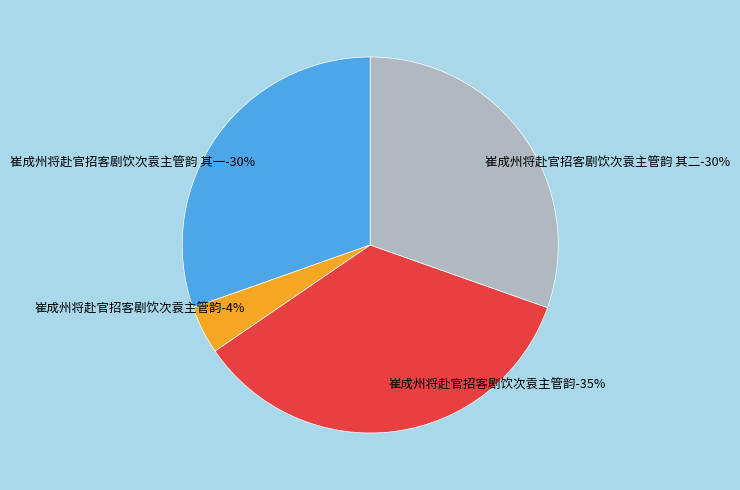

What is the smallest slice in the pie chart?

崔成州将赴官招客剧饮次袁主管韵